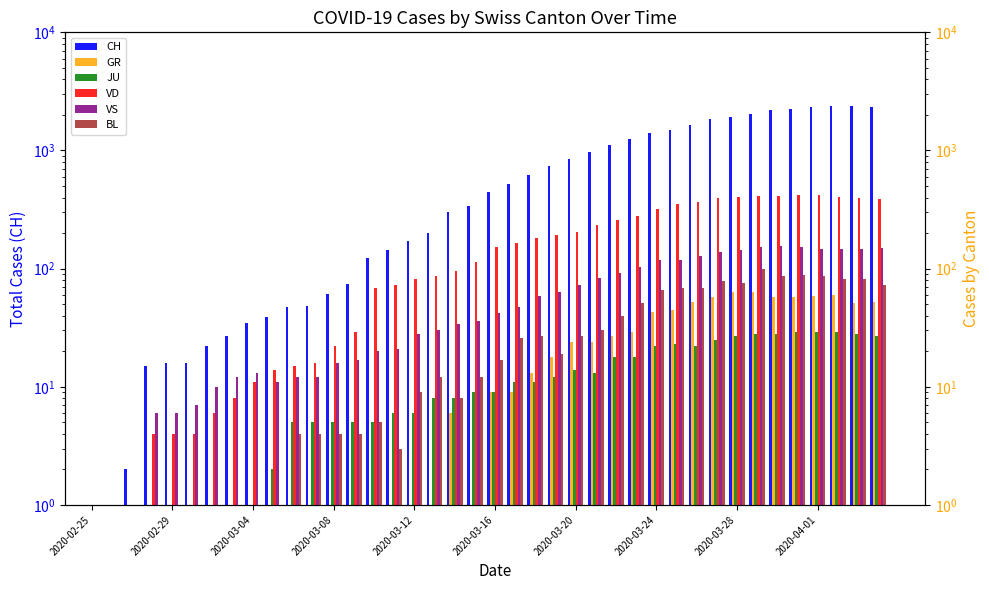

What is the minimum value shown in the chart?

1.0